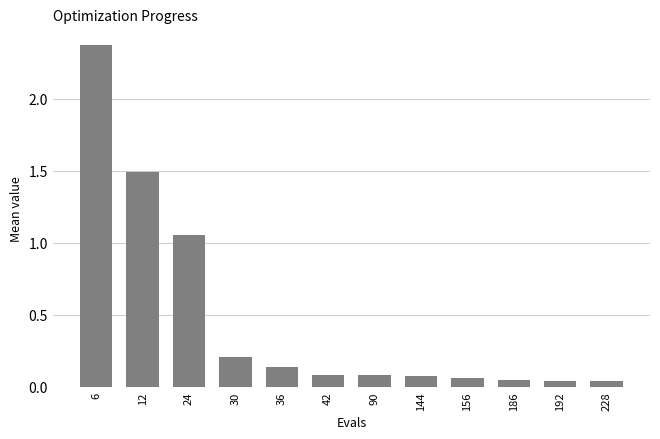

How many bars are there in total?

12